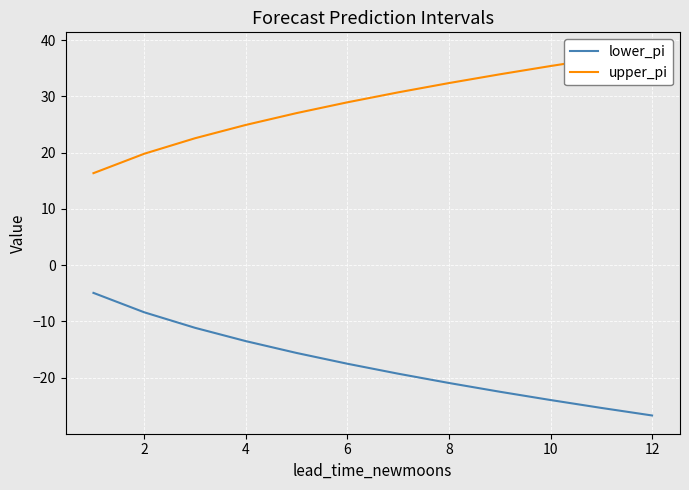

At how many categories does at least one series exceed -2?

12